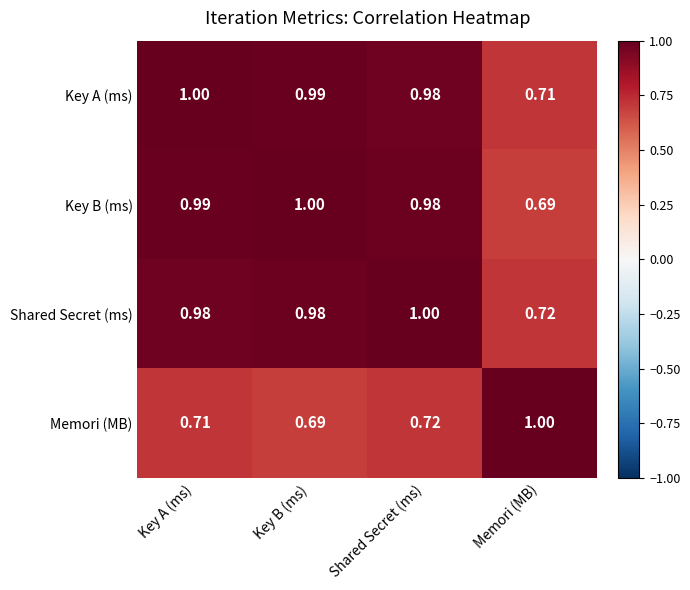

How many distinct data groups are displayed?

4